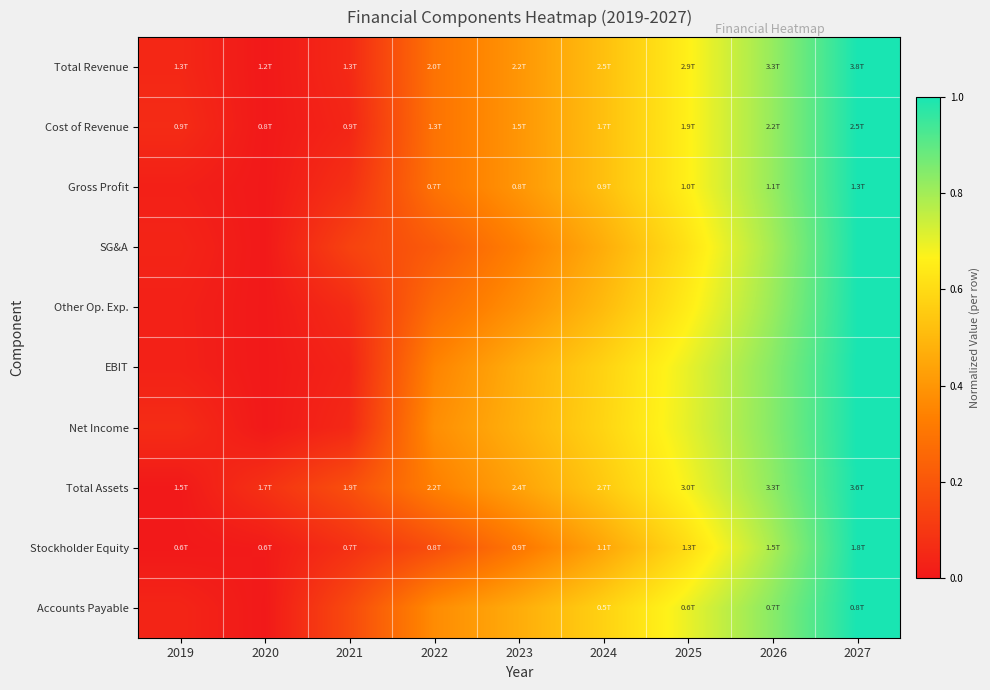

At 2019, list the series in order from largest to smallest.

Net Income, Cost of Revenue, Total Revenue, Accounts Payable, SG&A, EBIT, Other Op. Exp., Gross Profit, Total Assets, Stockholder Equity